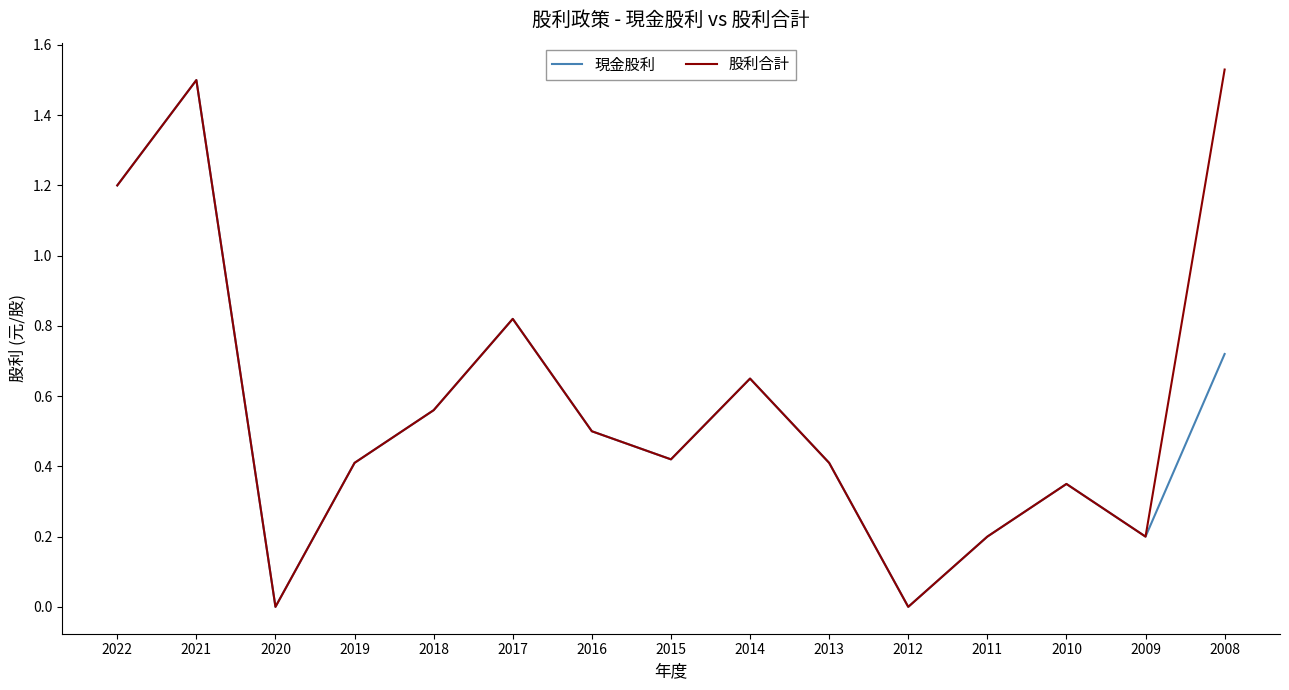

Where is the first local minimum for 股利合計?

2020